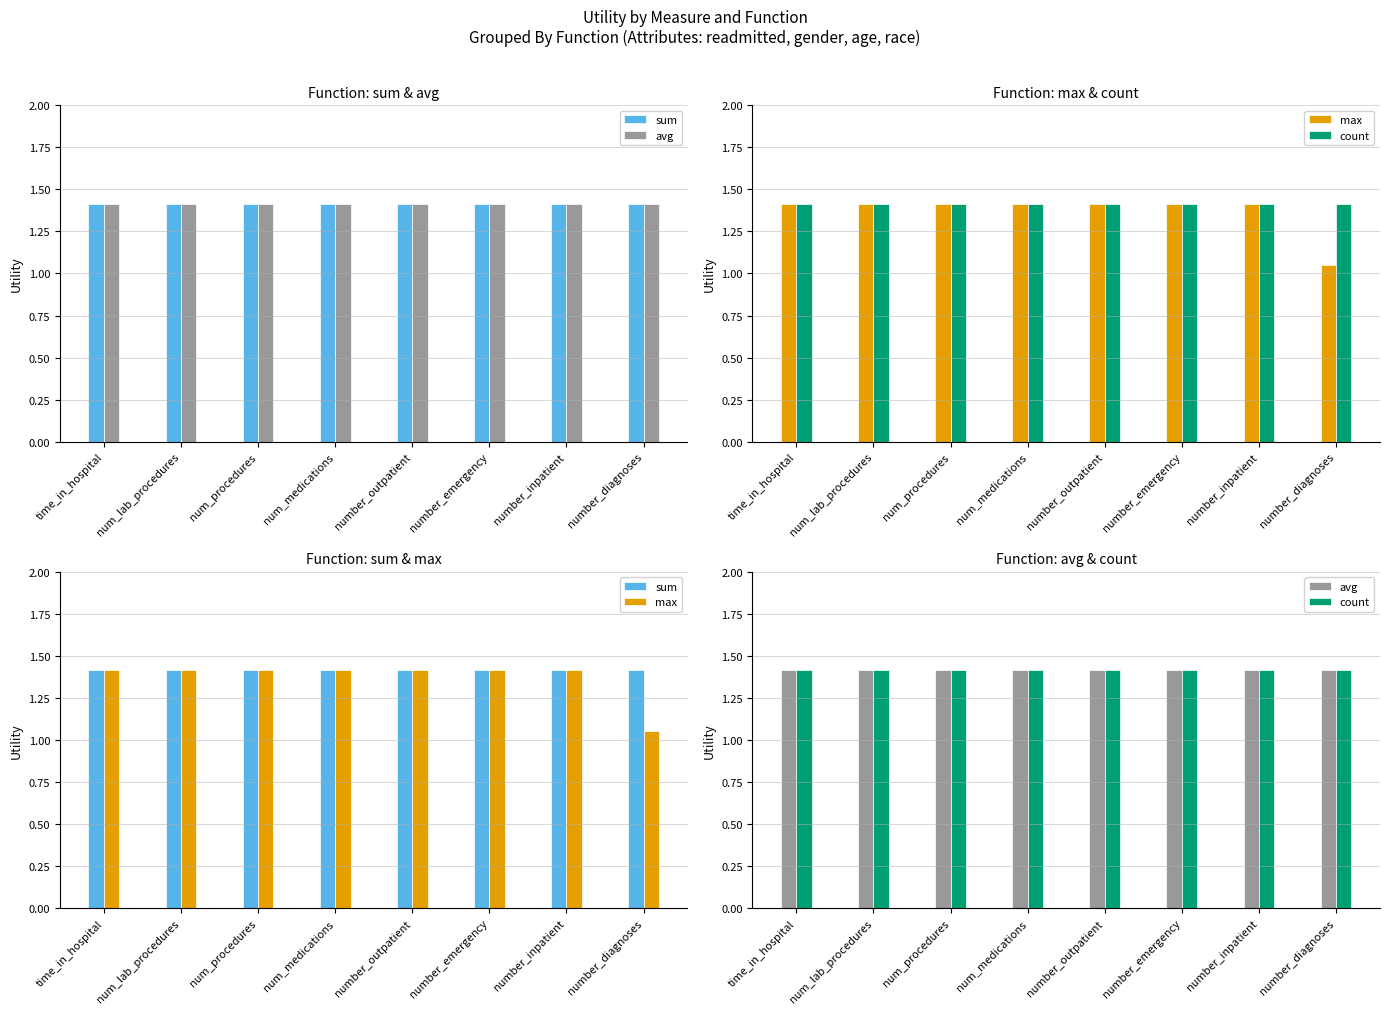

Read the sum value at number_diagnoses.

1.4